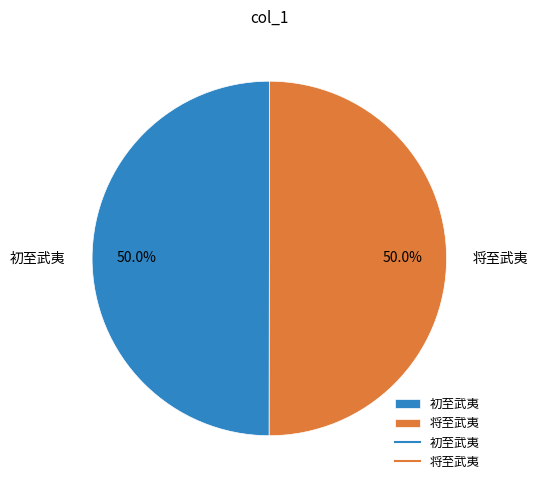

Approximately how many times larger is the value at 初至武夷 compared to 将至武夷?

1.0